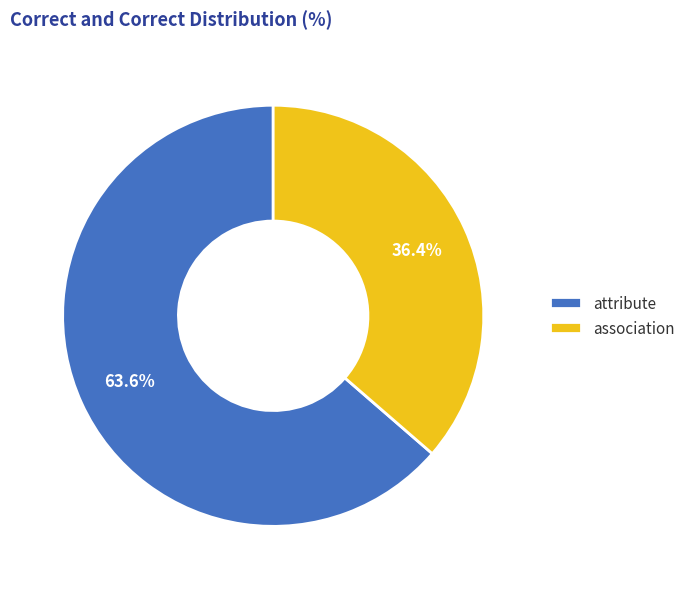

Between attribute and association, which is larger?

attribute